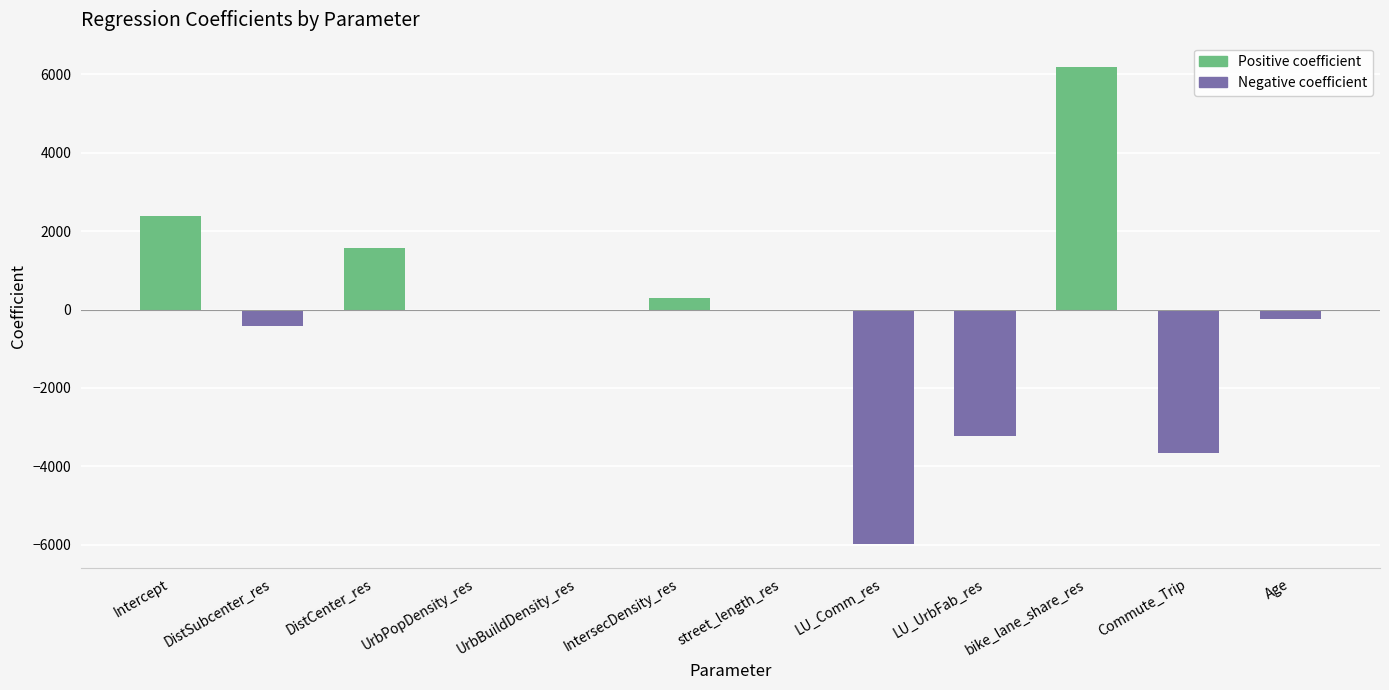

Read the value at IntersecDensity_res.

304.0